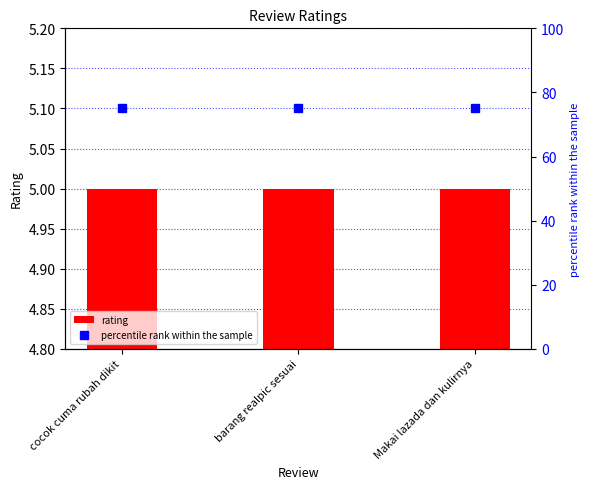

Is it true that percentile rank within the sample equals 75 at barang realpic sesuai?

True